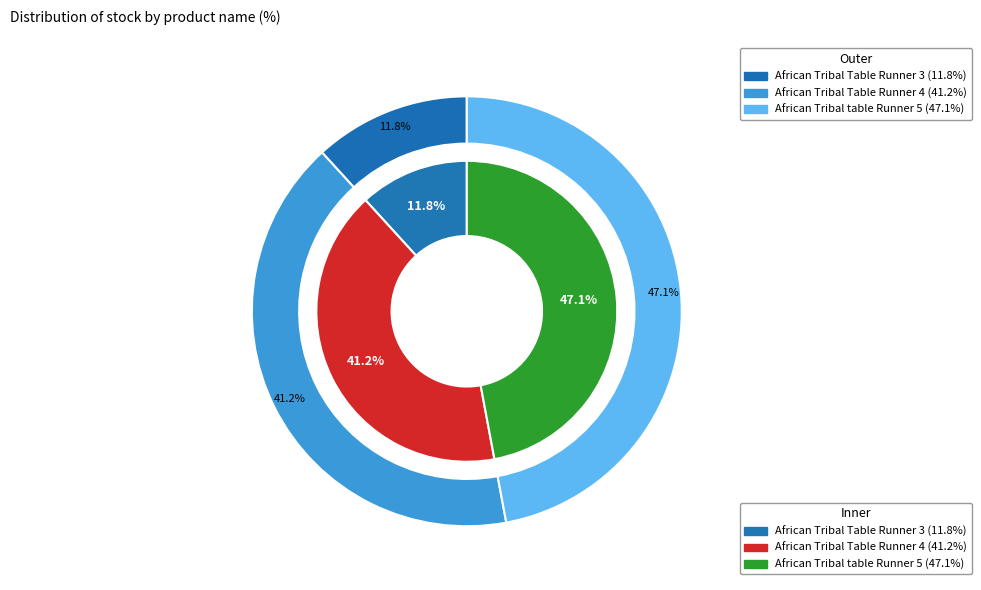

Which category has the smallest portion of the pie?

African Tribal Table Runner 3